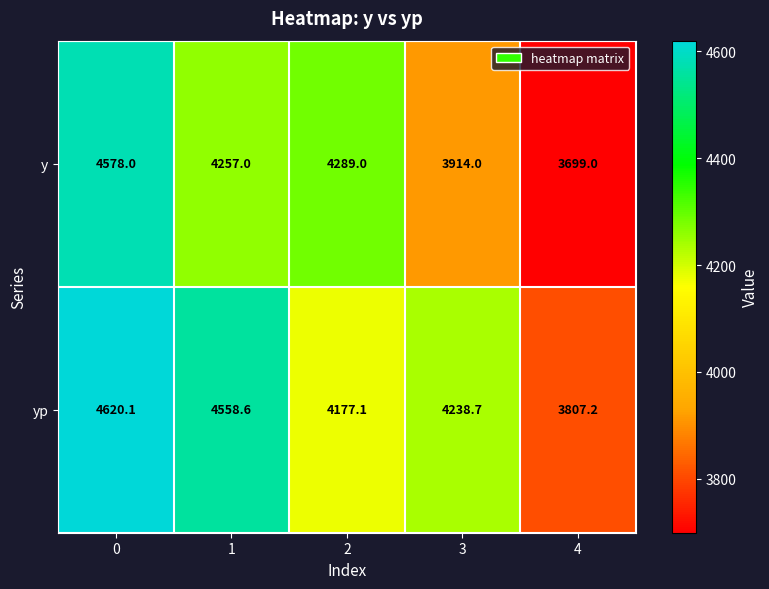

What is the minimum value shown in the chart?

3699.0